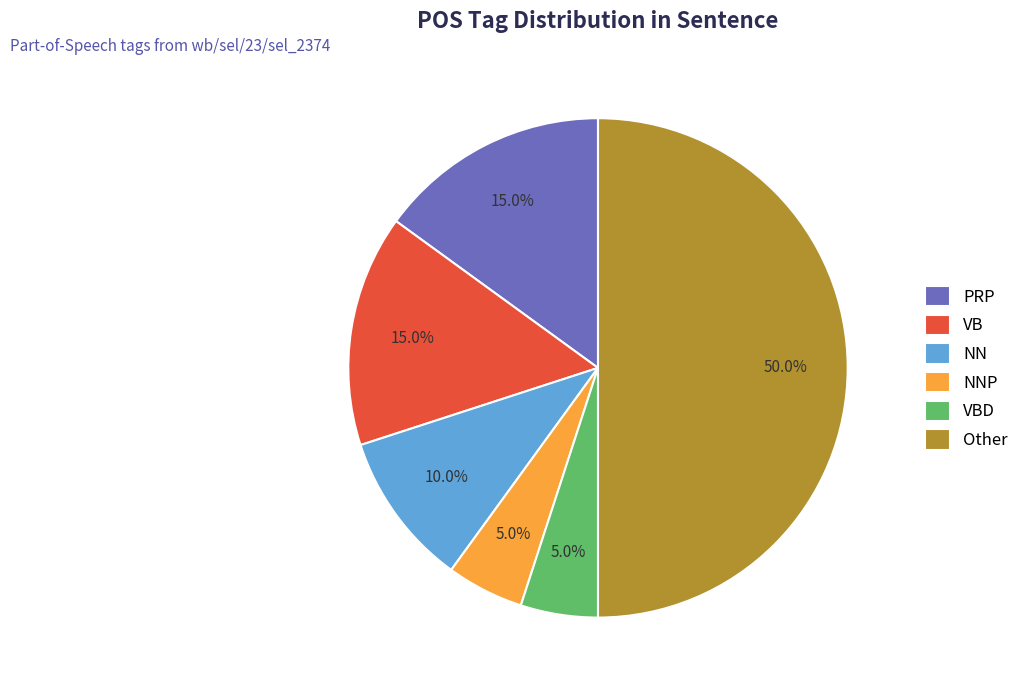

To the nearest percent, what percentage of the pie is NN?

10%